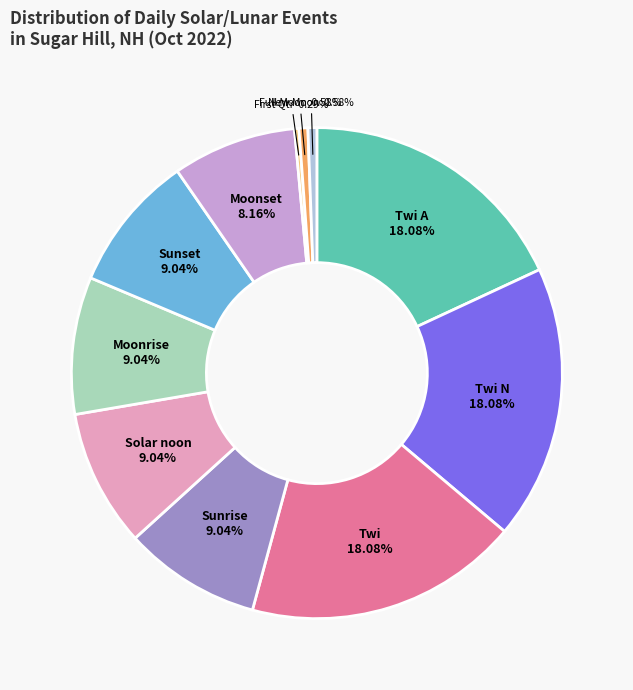

Between Moonset and Twi, which is larger?

Twi